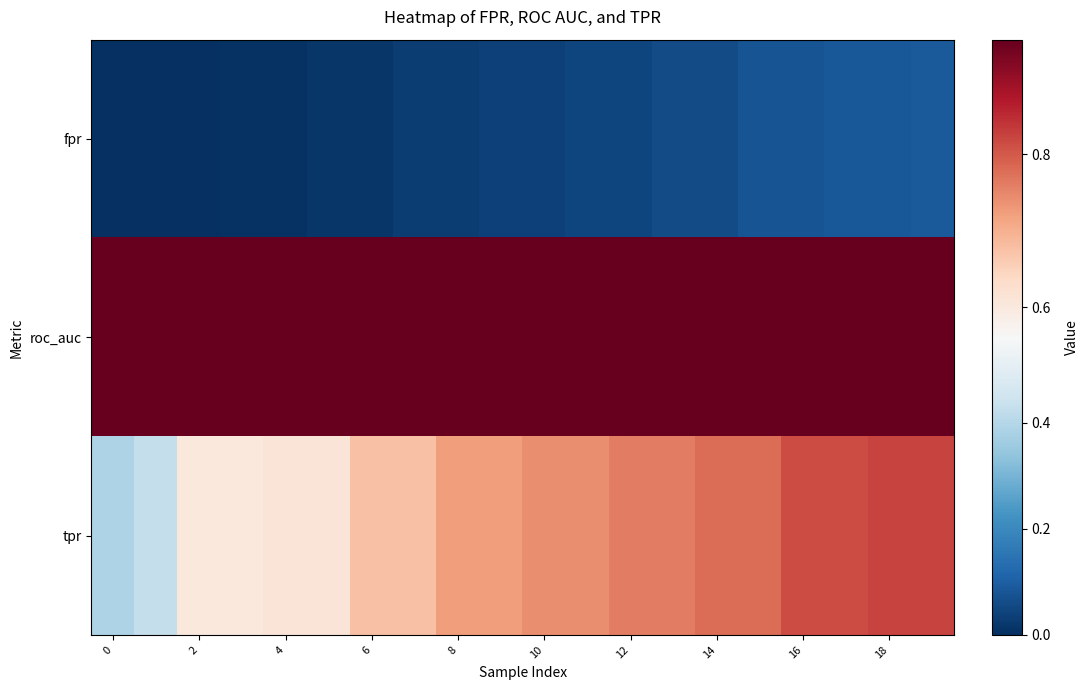

Reading left to right, transcribe all the data shown in this chart.

fpr: 0.0	0.0	0.0	0.0	0.0	0.0	0.0	0.0	0.0	0.0	0.0	0.0	0.0	0.1	0.1	0.1	0.1	0.1	0.1	0.1
roc_auc: 0.9	0.9	0.9	0.9	0.9	0.9	0.9	0.9	0.9	0.9	0.9	0.9	0.9	0.9	0.9	0.9	0.9	0.9	0.9	0.9
tpr: 0.4	0.4	0.6	0.6	0.6	0.6	0.7	0.7	0.7	0.7	0.7	0.7	0.8	0.8	0.8	0.8	0.8	0.8	0.8	0.8